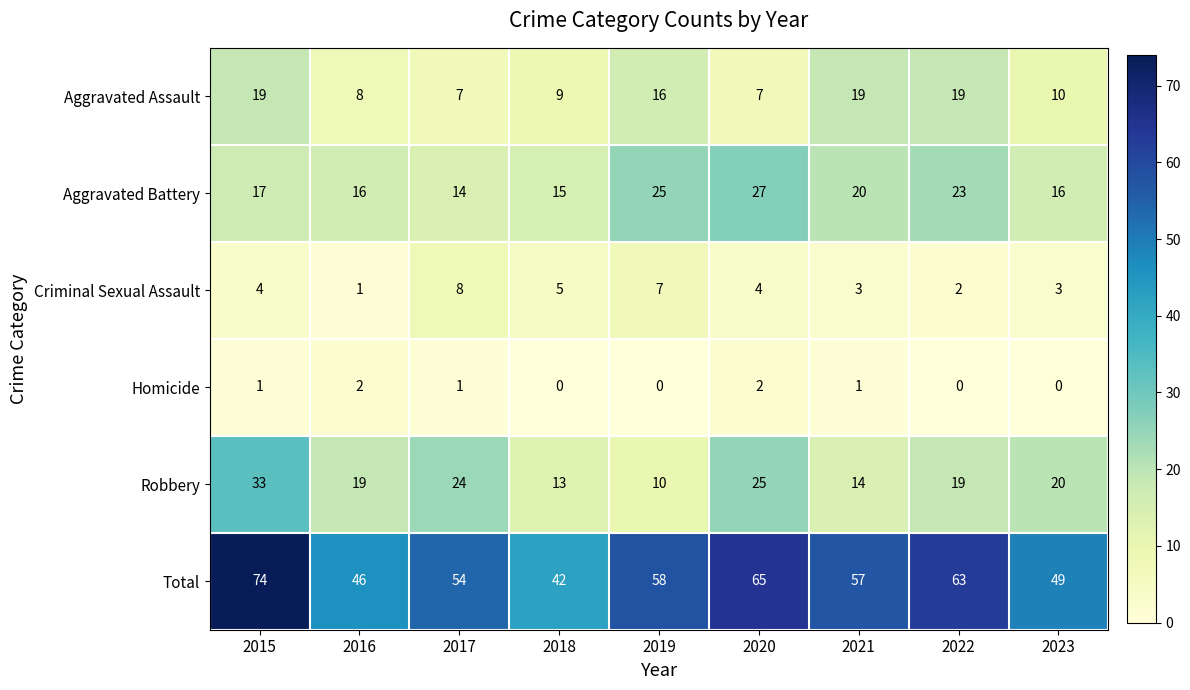

What value does the Aggravated Battery series have at 2018, to the nearest 5?

15